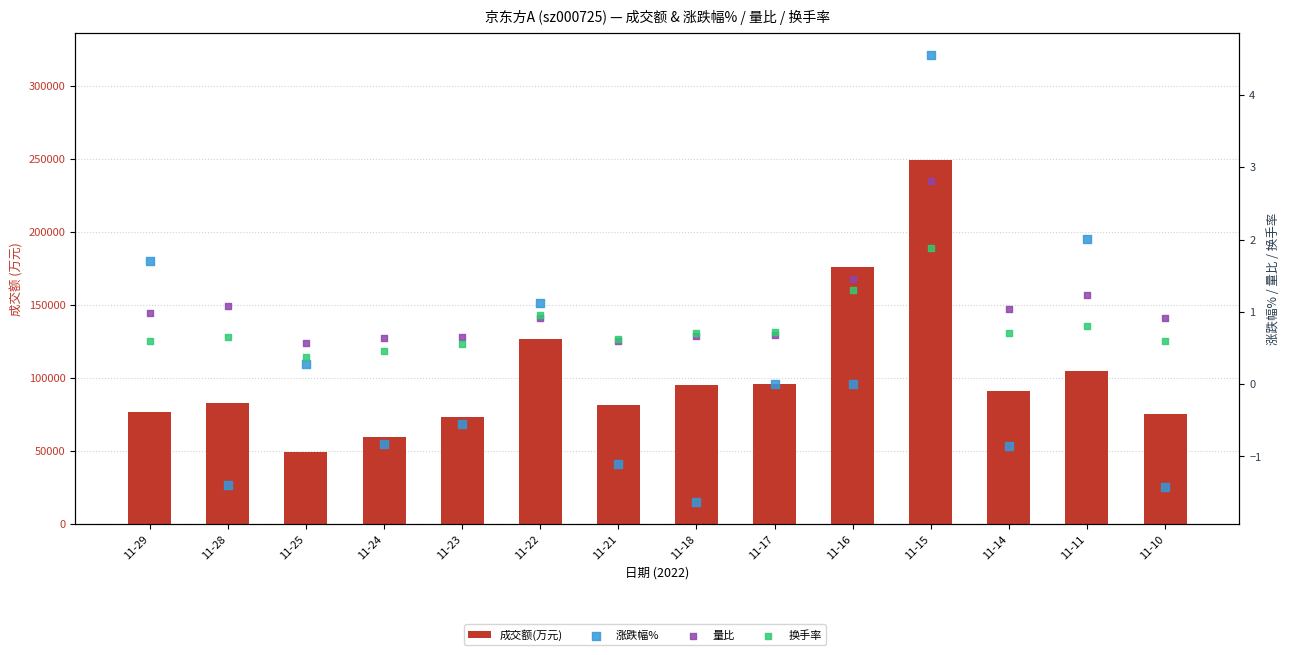

What are all the series names shown in the legend?

成交额(万元), 涨跌幅%, 量比, 换手率